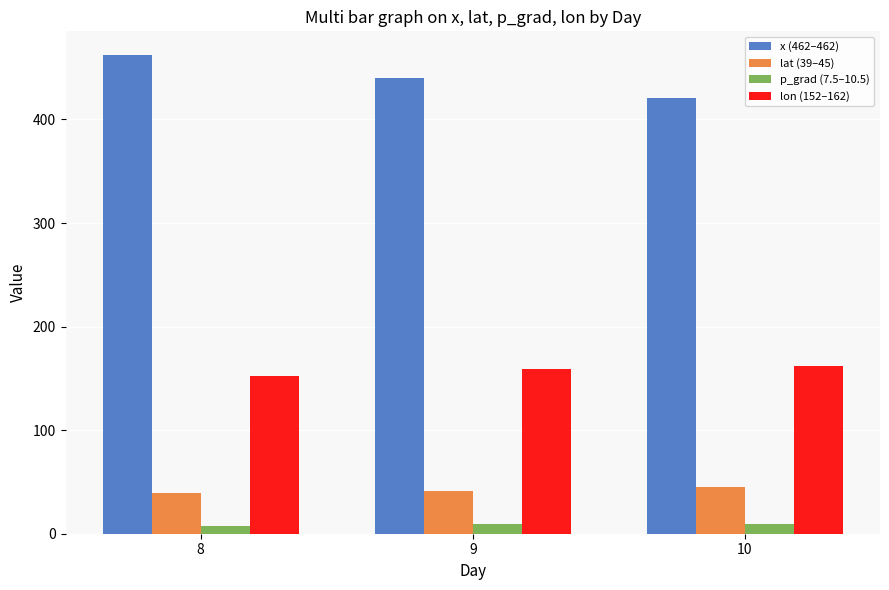

How many distinct data groups are displayed?

4